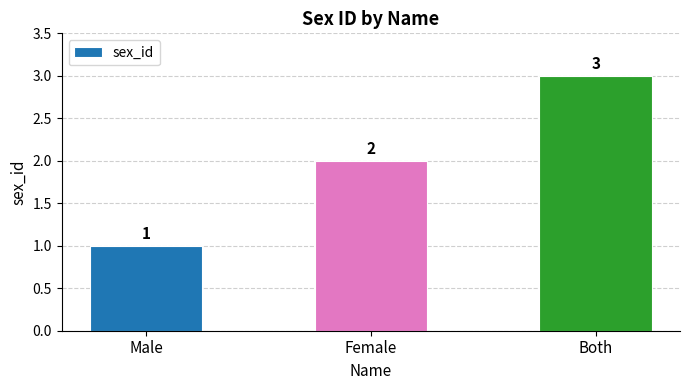

Reading left to right, extract all data points from this chart.

1	2	3